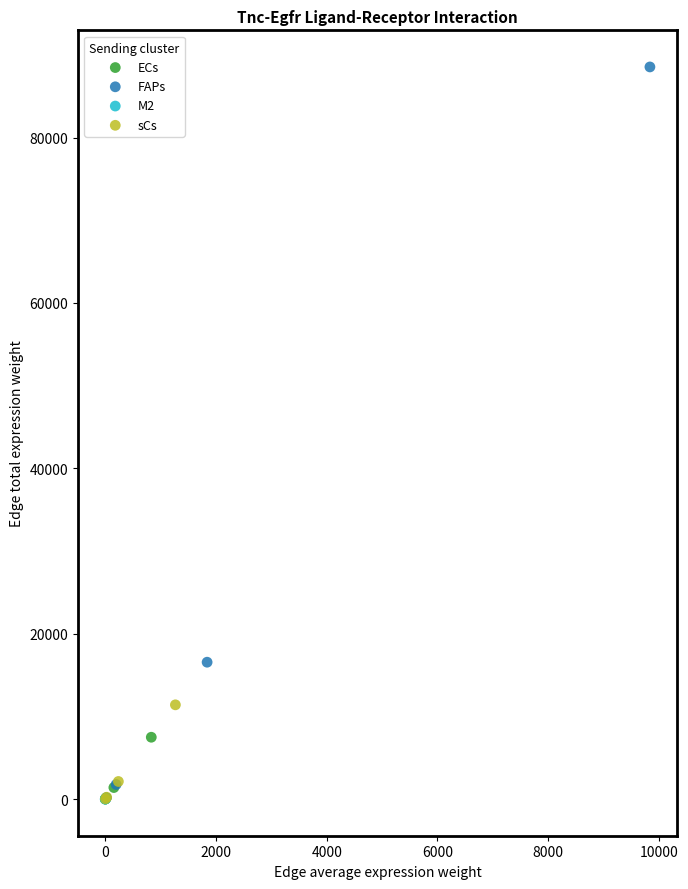

What are all the series names shown in the legend?

ECs, FAPs, M2, sCs